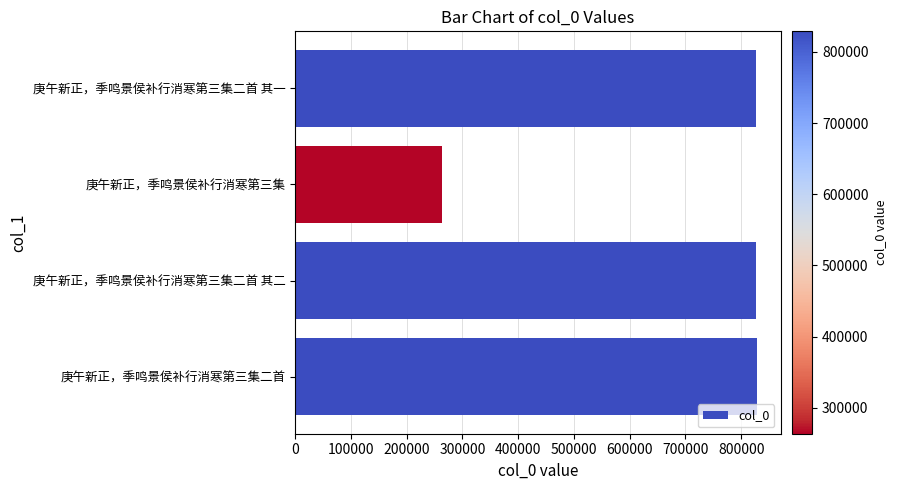

What is the difference between the maximum and minimum values?

565439